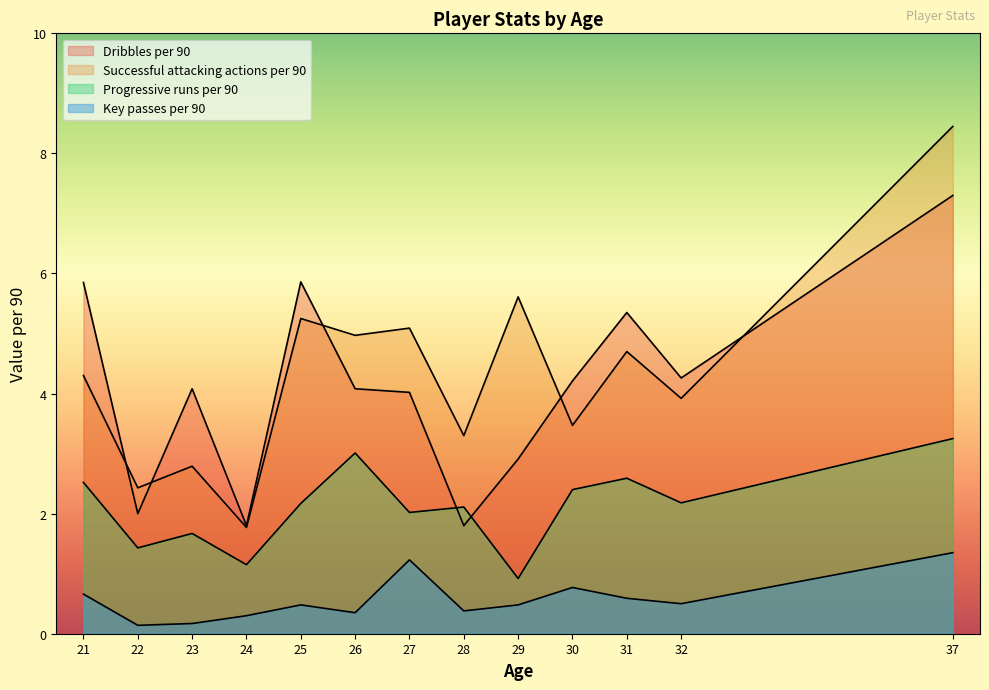

True or false: Dribbles per 90 and Progressive runs per 90 intersect in this chart.

True